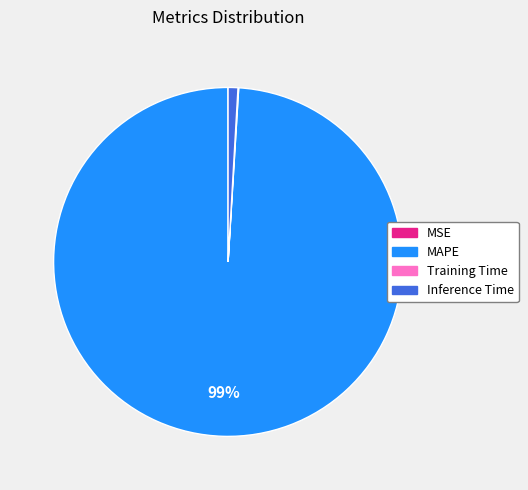

To the nearest percent, what is the difference between the largest and smallest slice percentages?

99%